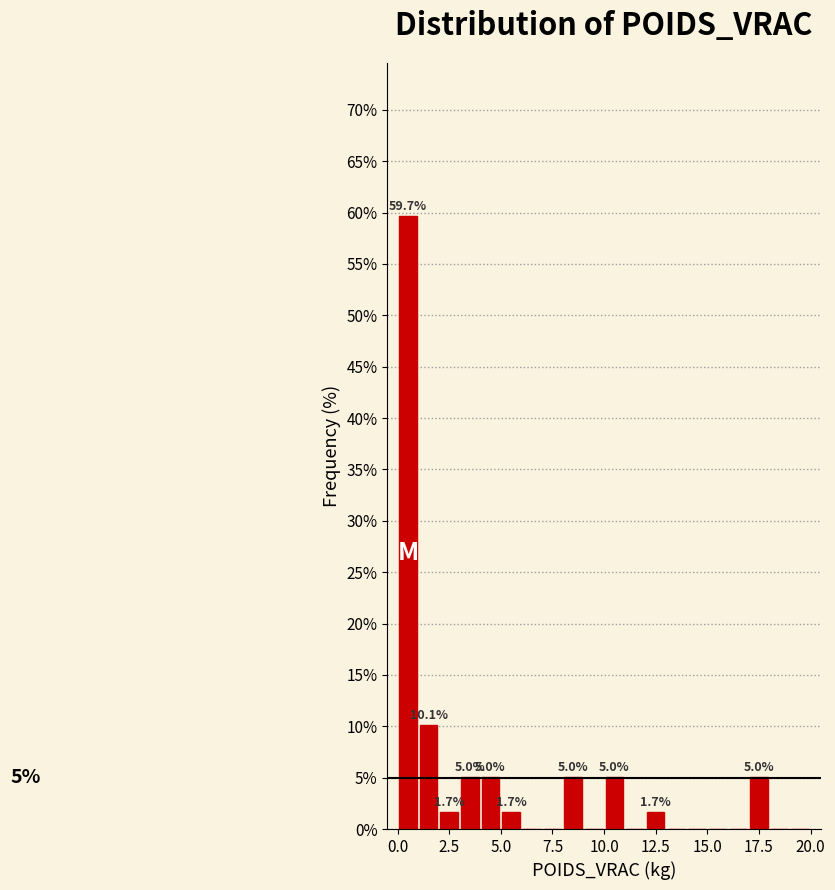

Around what value on the x-axis is the tallest bar? Give the approximate position of its centre, as read against the axis.

0.5